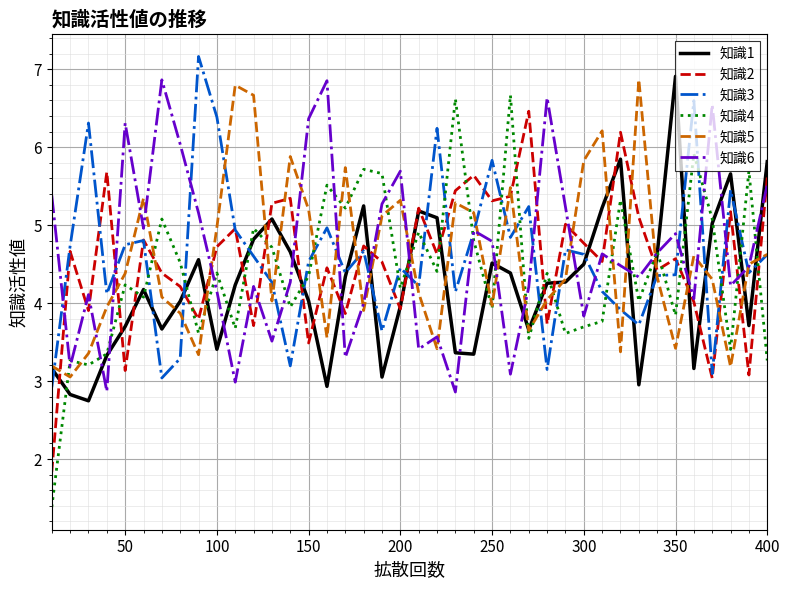

Which series has the widest spread of values?

知識4